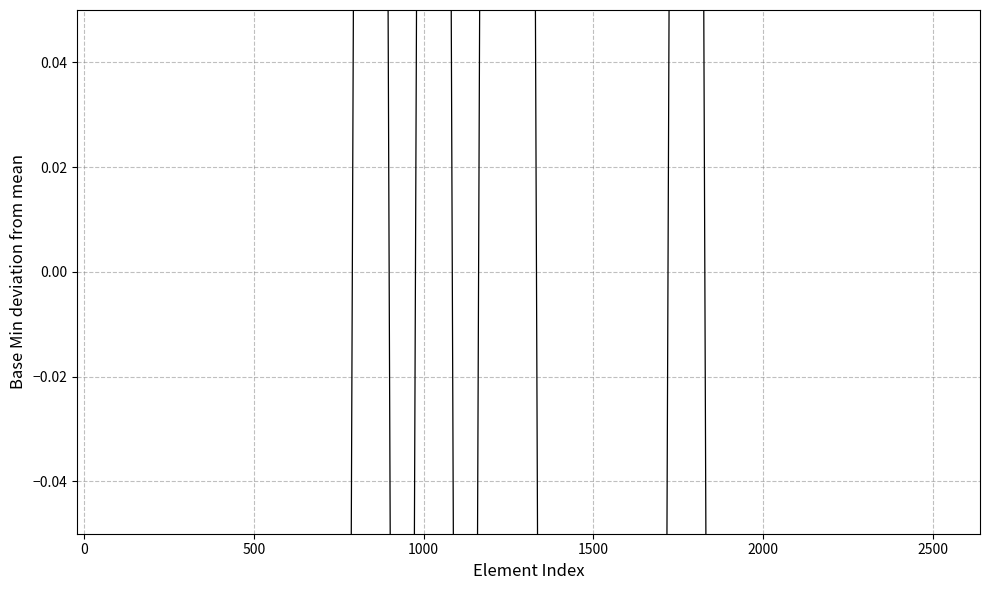

Is this an area chart (filled region under the line)?

No